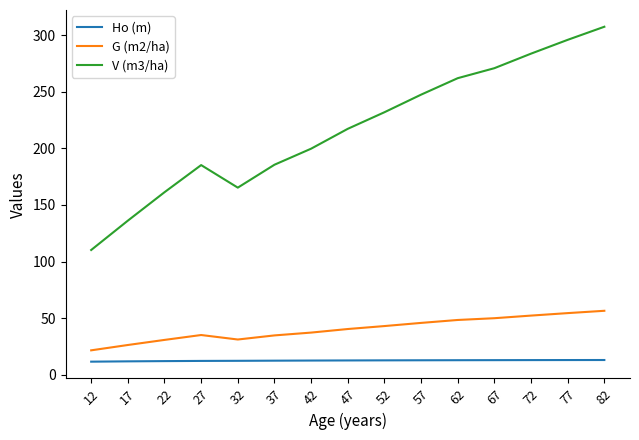

At which category is the sum across all series the highest?

82